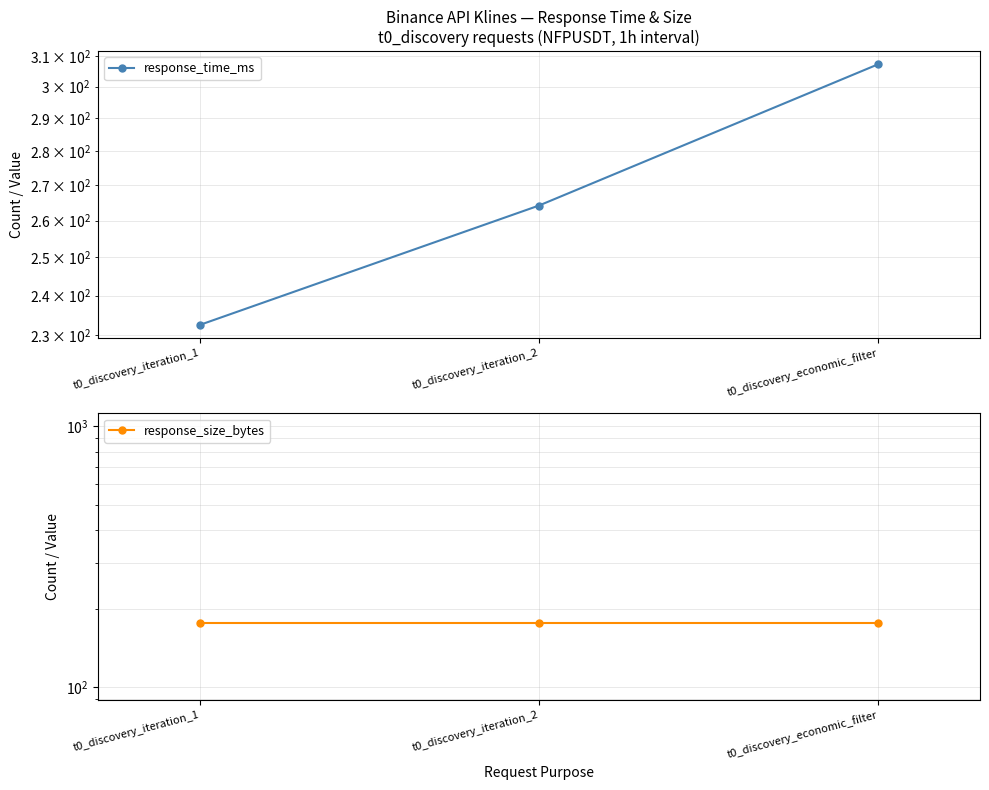

What position from the left is t0_discovery_iteration_2?

2